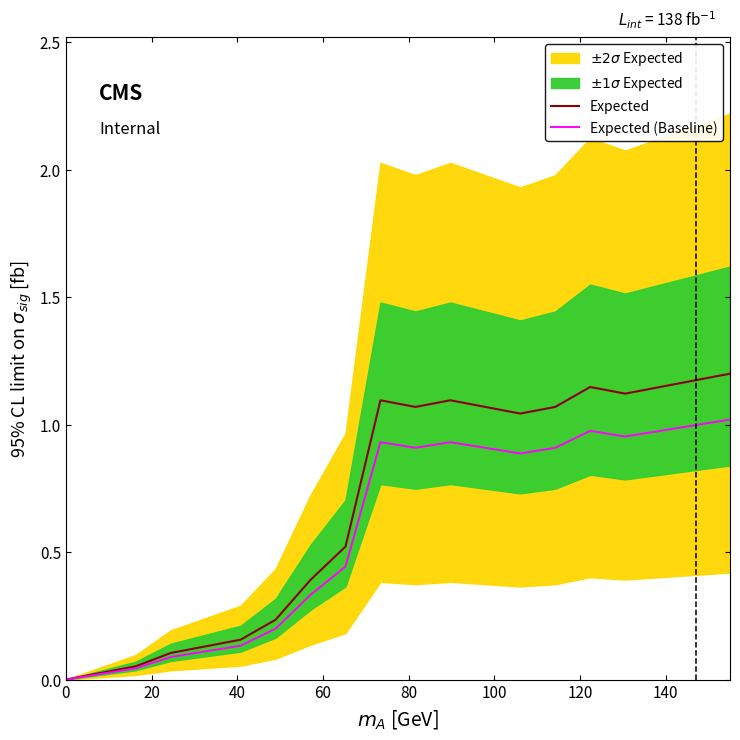

What is the average value of the Expected series?

0.7